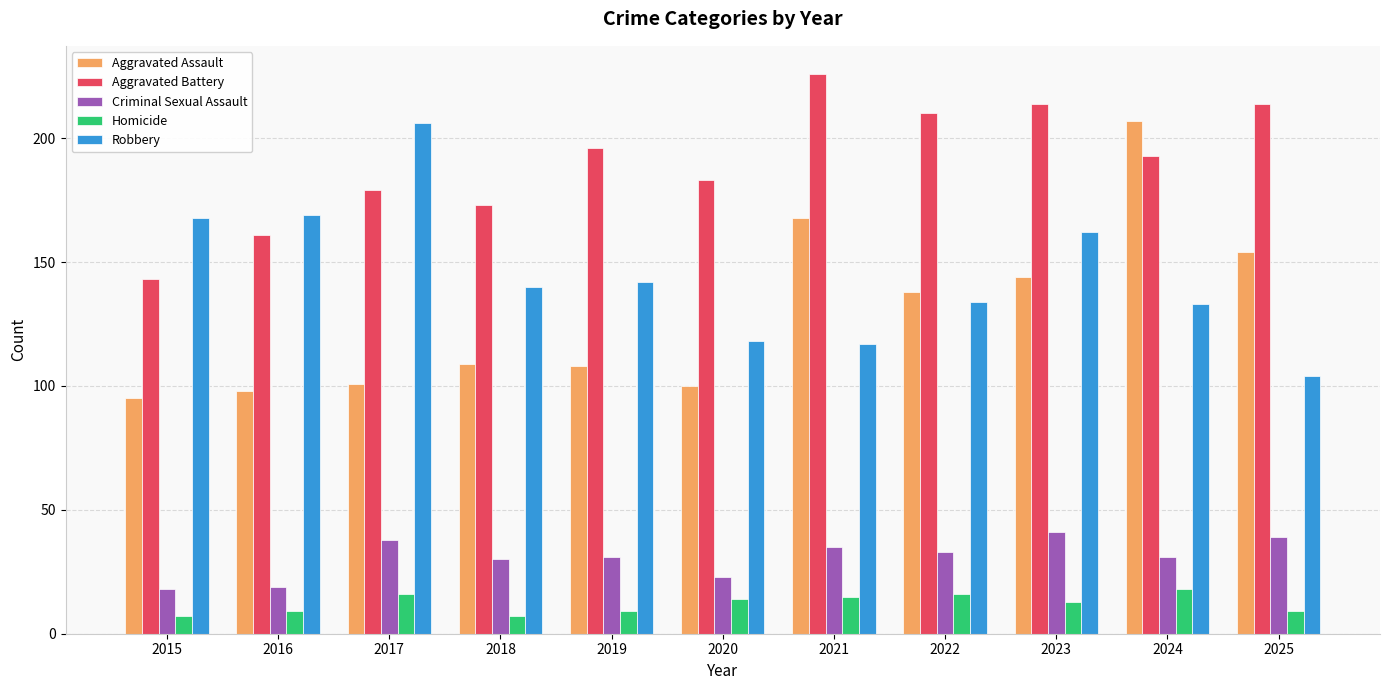

Which series has the largest total across all categories?

Aggravated Battery